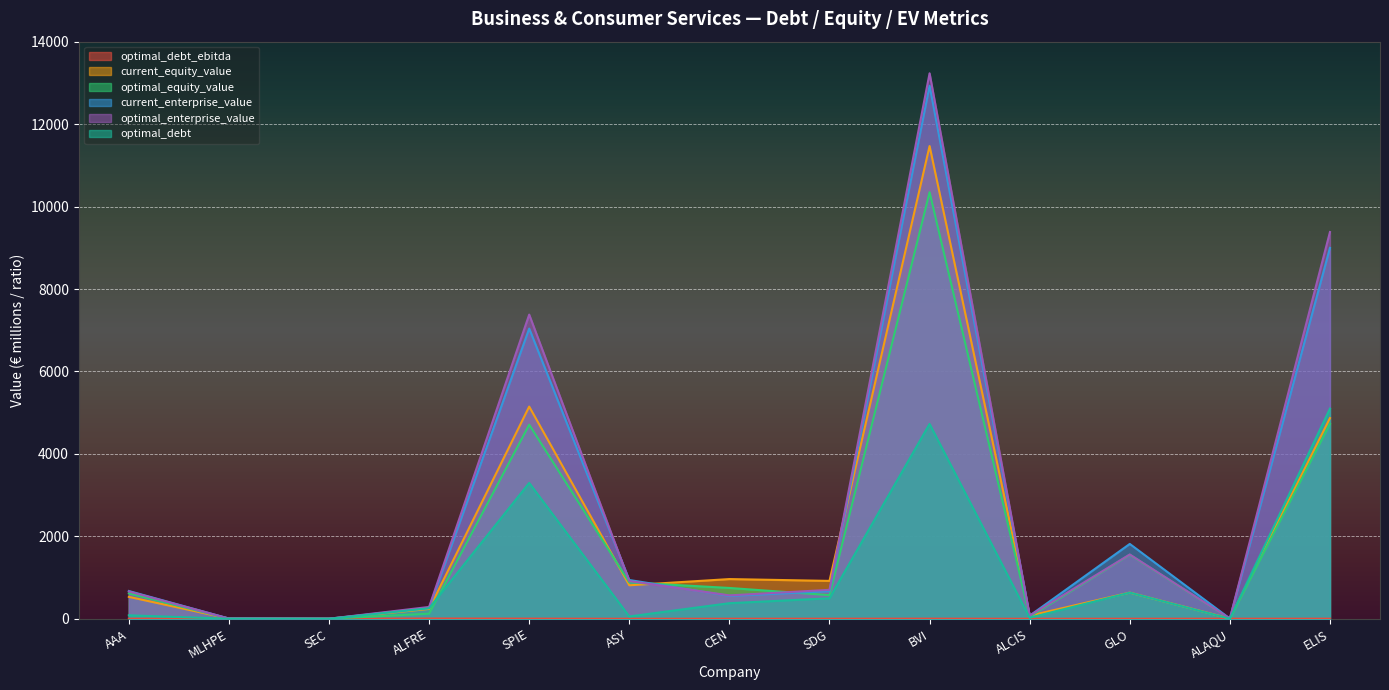

How many lines are shown in the chart?

6